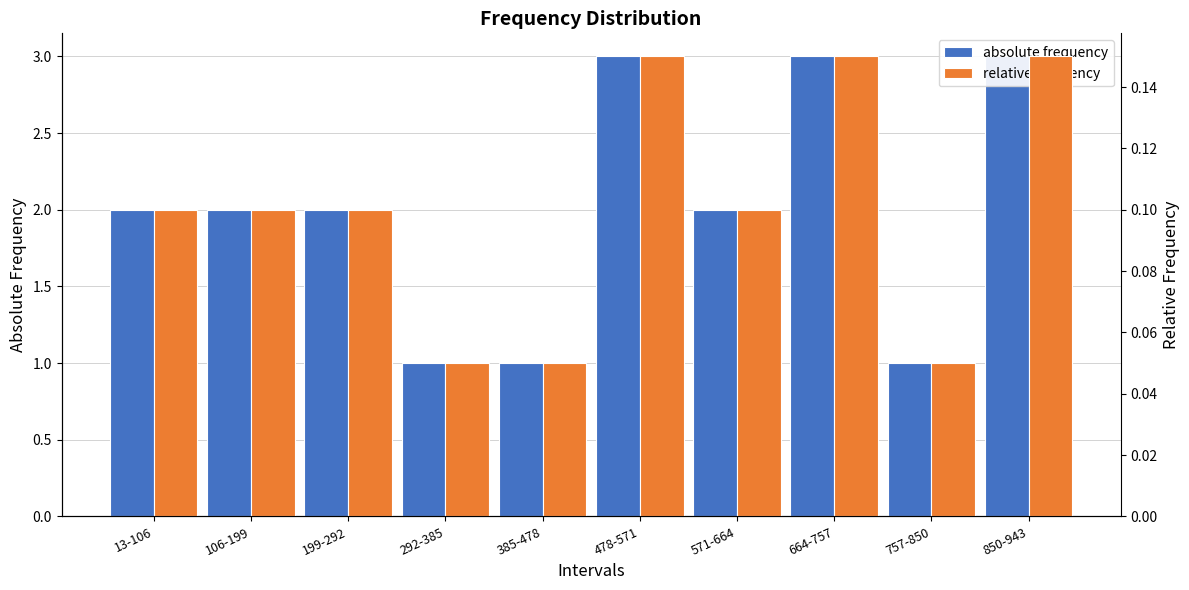

Which series has the largest total across all categories?

absolute frequency